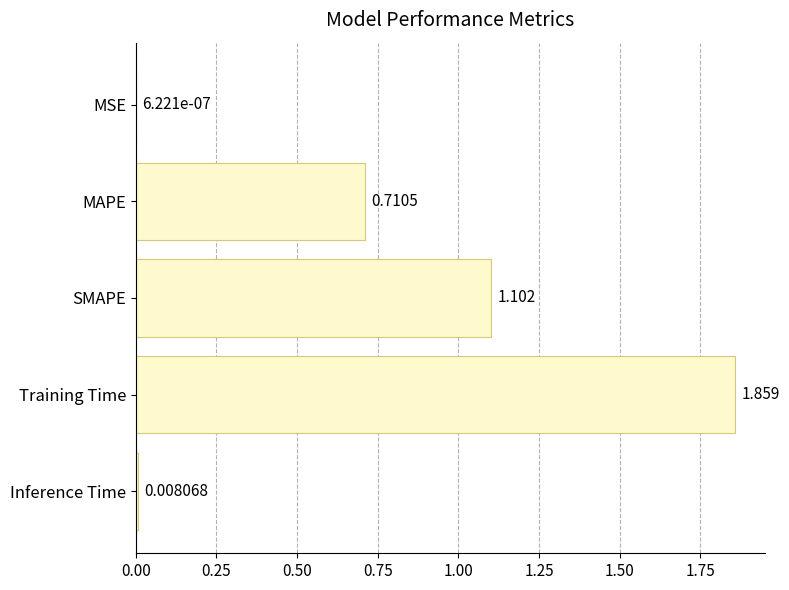

Between MAPE and MSE, which is larger?

MAPE